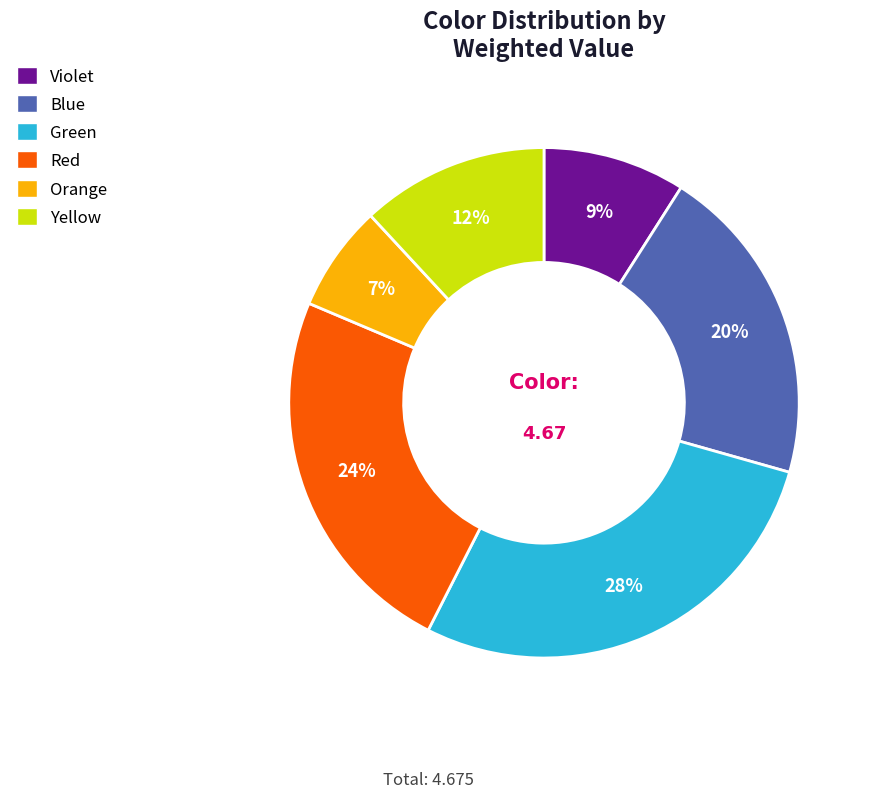

Which slice is the smallest?

Orange